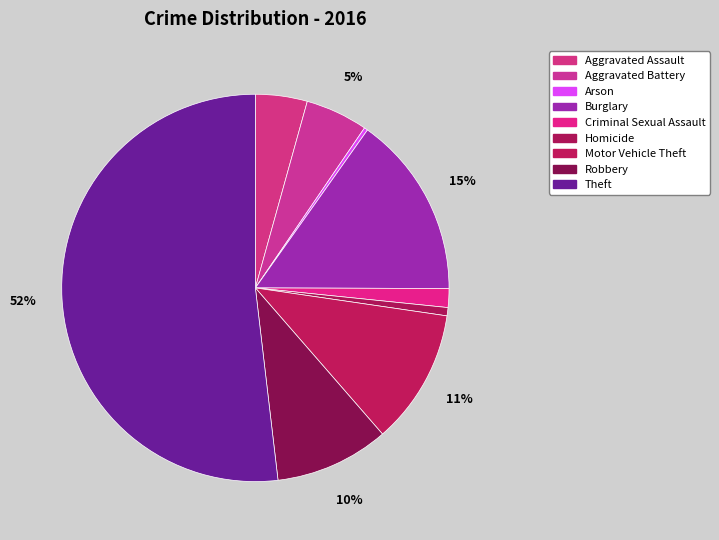

Count the number of slices in the pie.

9